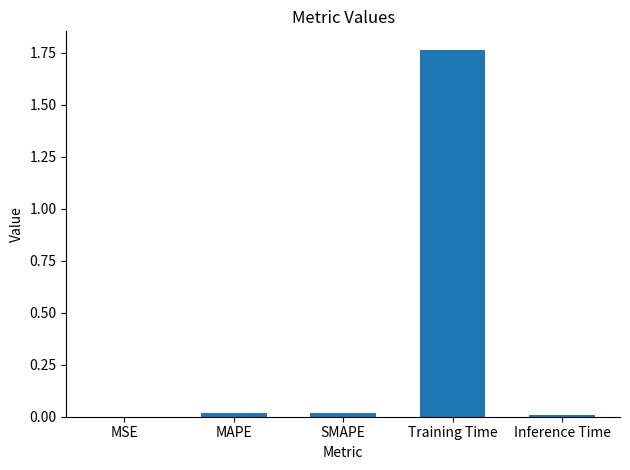

At which category does the chart reach its peak across all series?

Training Time